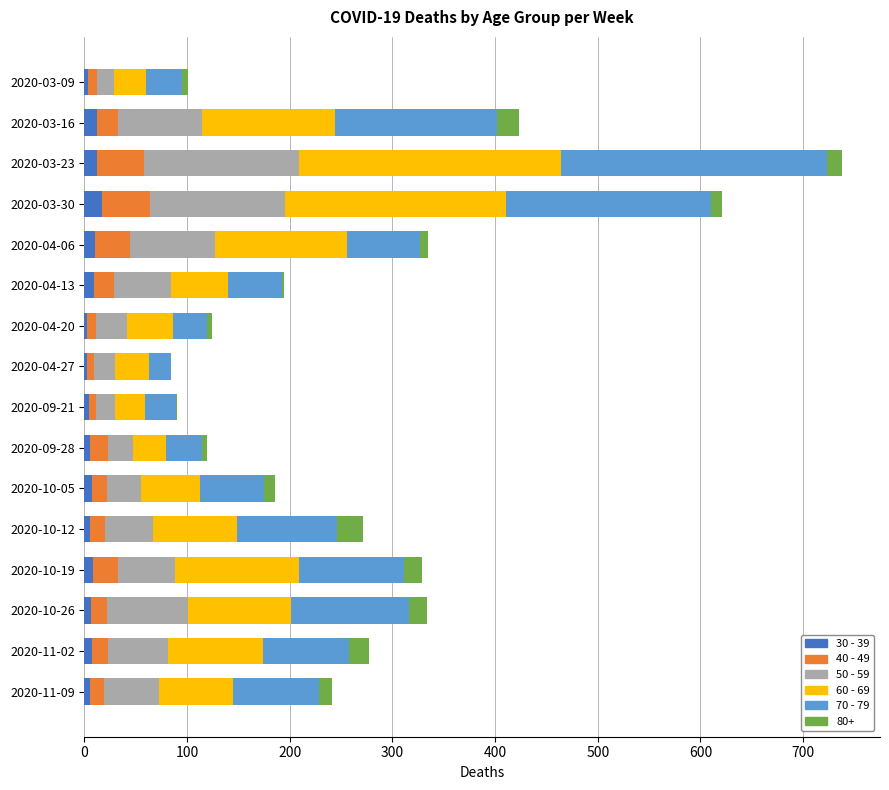

At which category is the sum across all series the highest?

2020-03-23